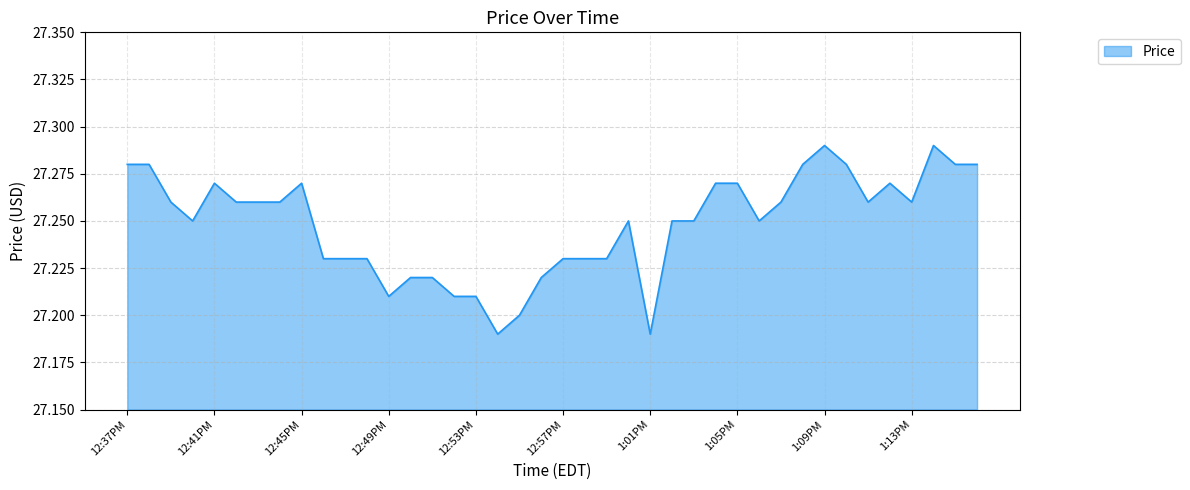

How many lines are shown in the chart?

1